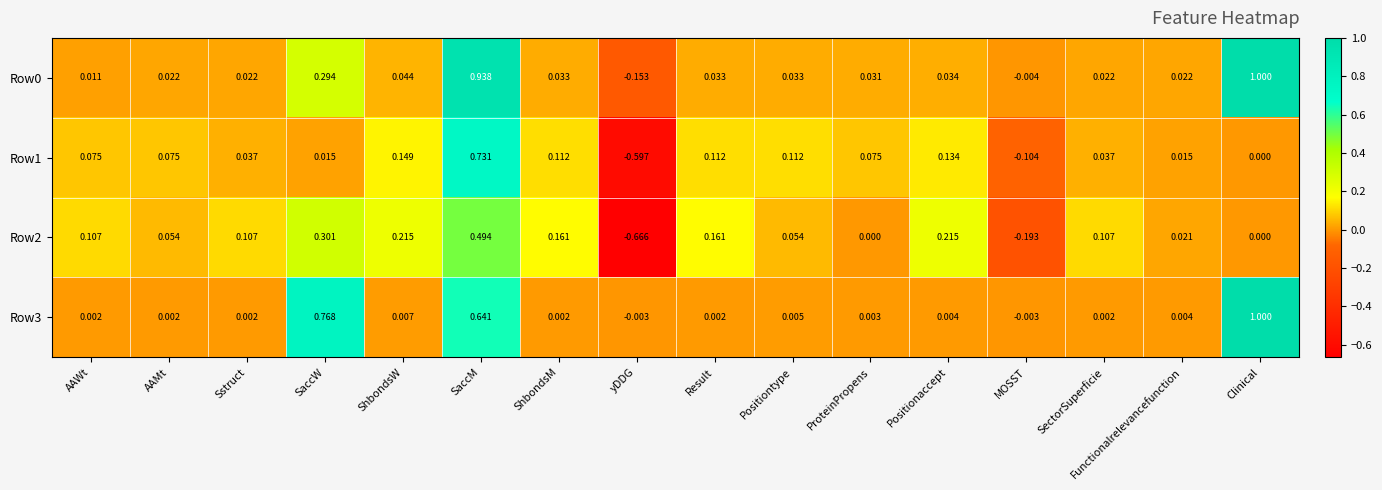

At which category does the chart reach its peak across all series?

Clinical